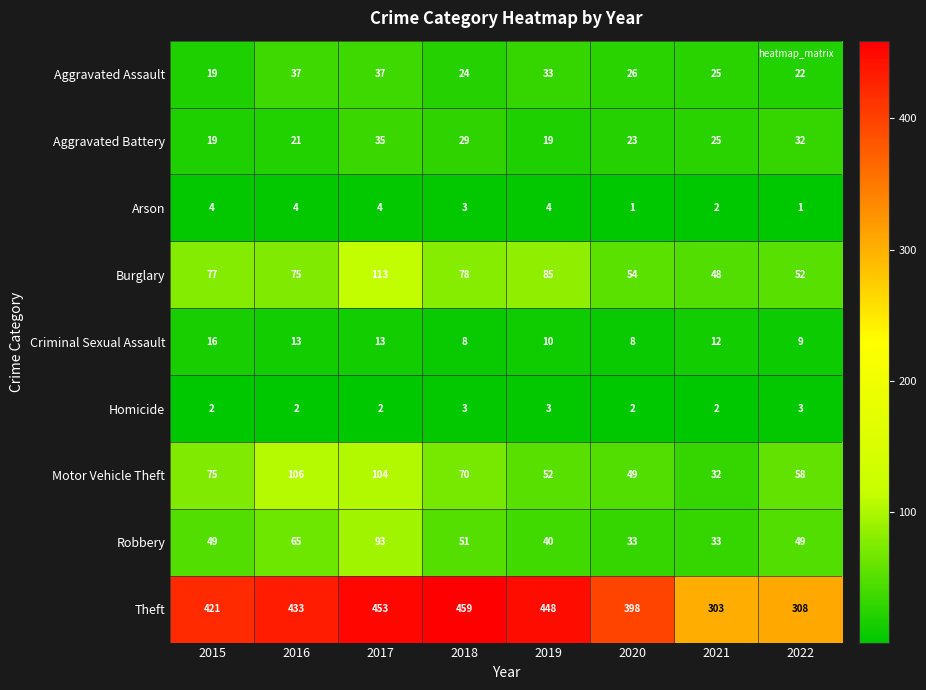

At 2022, list the series in order from smallest to largest.

Arson, Homicide, Criminal Sexual Assault, Aggravated Assault, Aggravated Battery, Robbery, Burglary, Motor Vehicle Theft, Theft